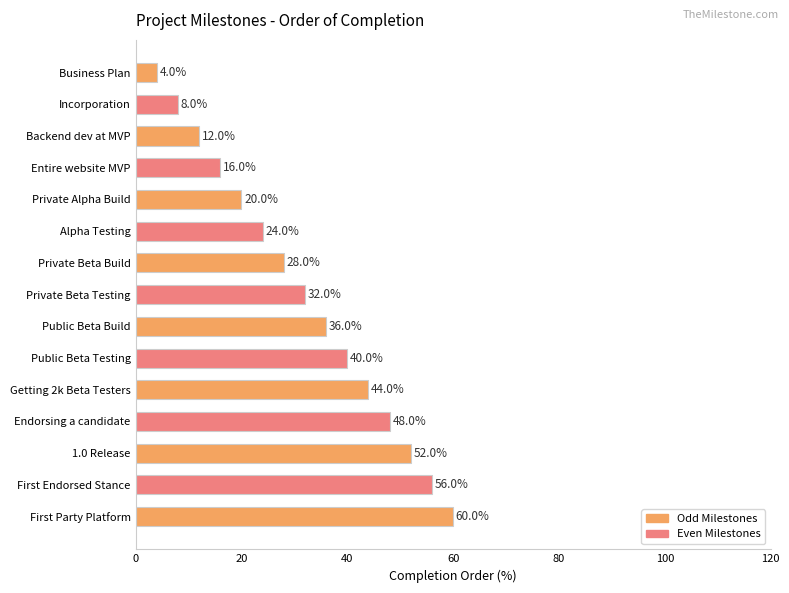

Reading top to bottom, list all the values displayed in this chart.

Business Plan=4.0	Incorporation=8.0	Backend dev at MVP=12.0	Entire website MVP=16.0	Private Alpha Build=20.0	Alpha Testing=24.0	Private Beta Build=28.0	Private Beta Testing=32.0	Public Beta Build=36.0	Public Beta Testing=40.0	Getting 2k Beta Testers=44.0	Endorsing a candidate=48.0	1.0 Release=52.0	First Endorsed Stance=56.0	First Party Platform=60.0